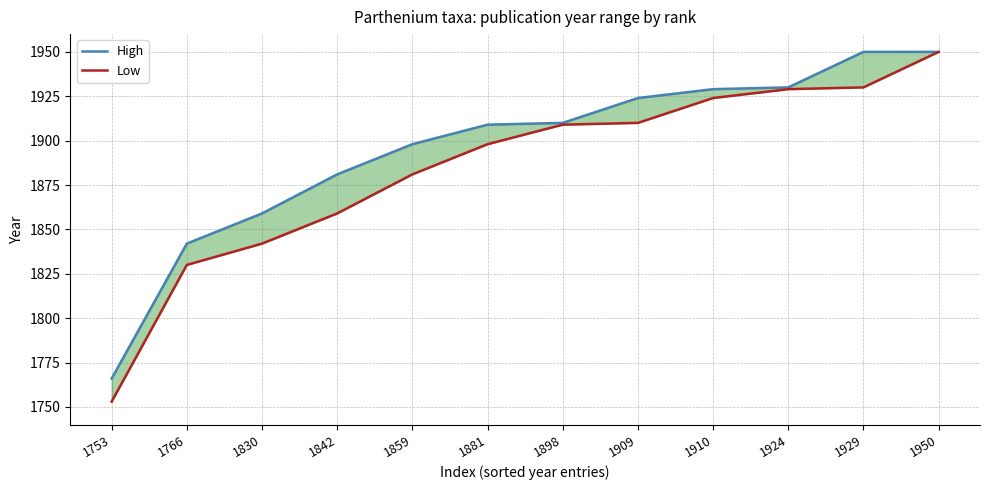

True or false: High and Low intersect in this chart.

False